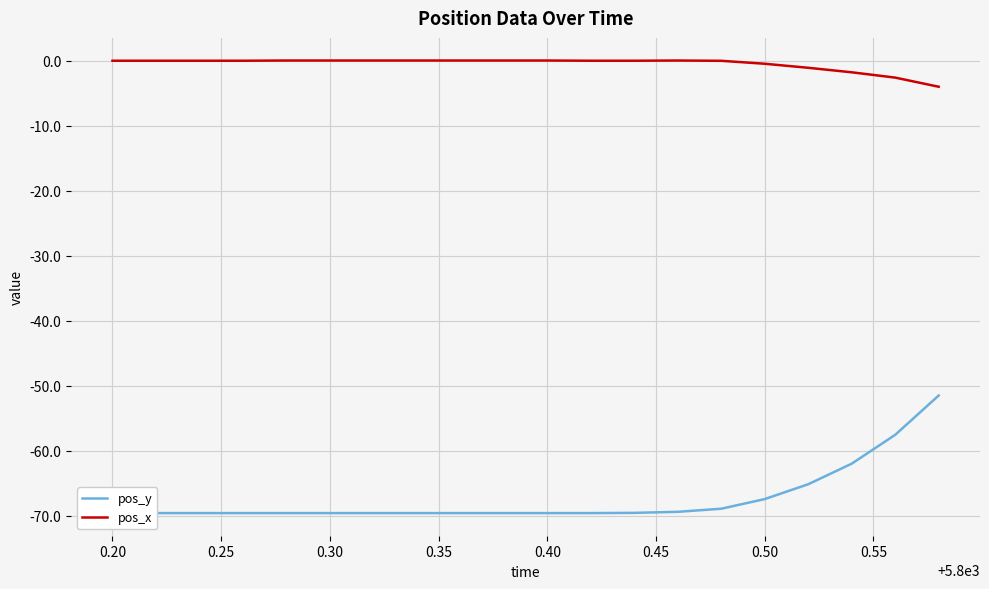

Which category has the highest value in the pos_x series?

0.35